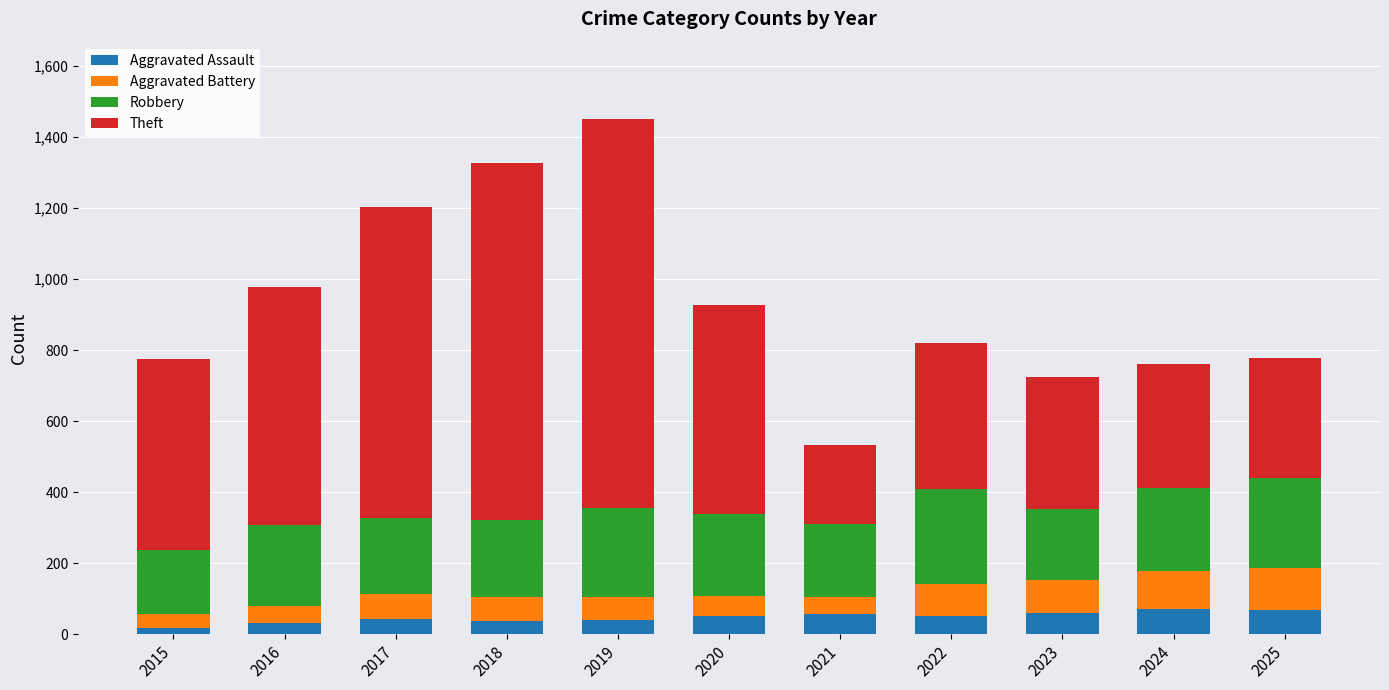

What is the highest value of the Aggravated Assault series?

70